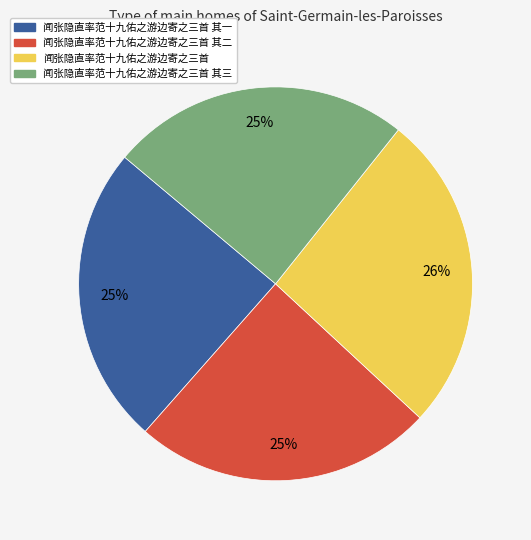

Which category has the biggest portion of the pie?

闻张隐直率范十九佑之游边寄之三首